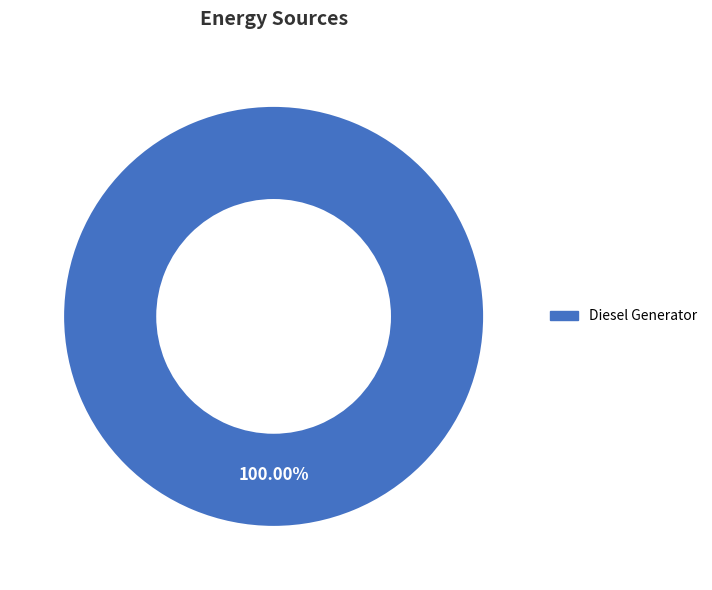

Does any single category account for the majority?

Yes